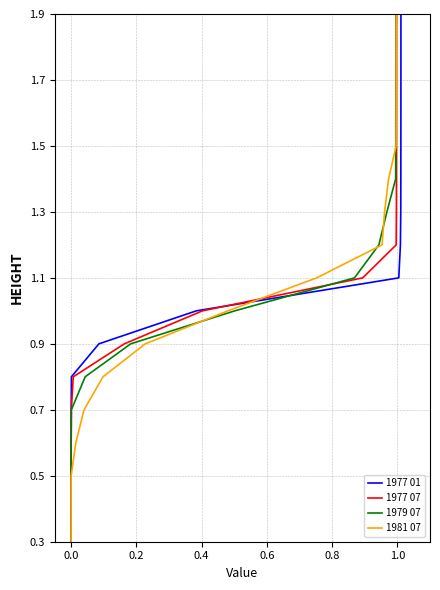

What is the minimum value for 1981 07?

0.3